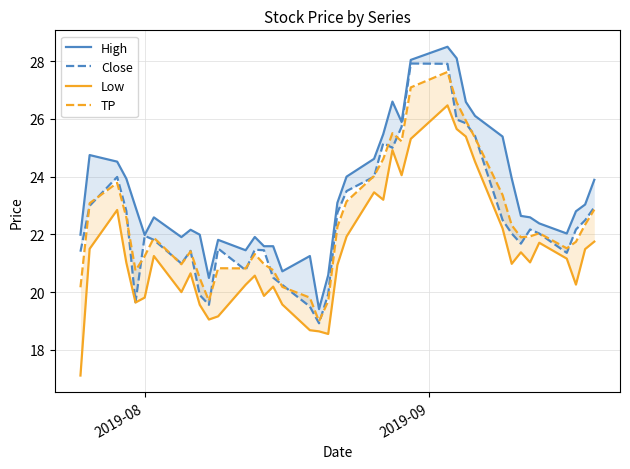

How many values in the High series are below 22?

14